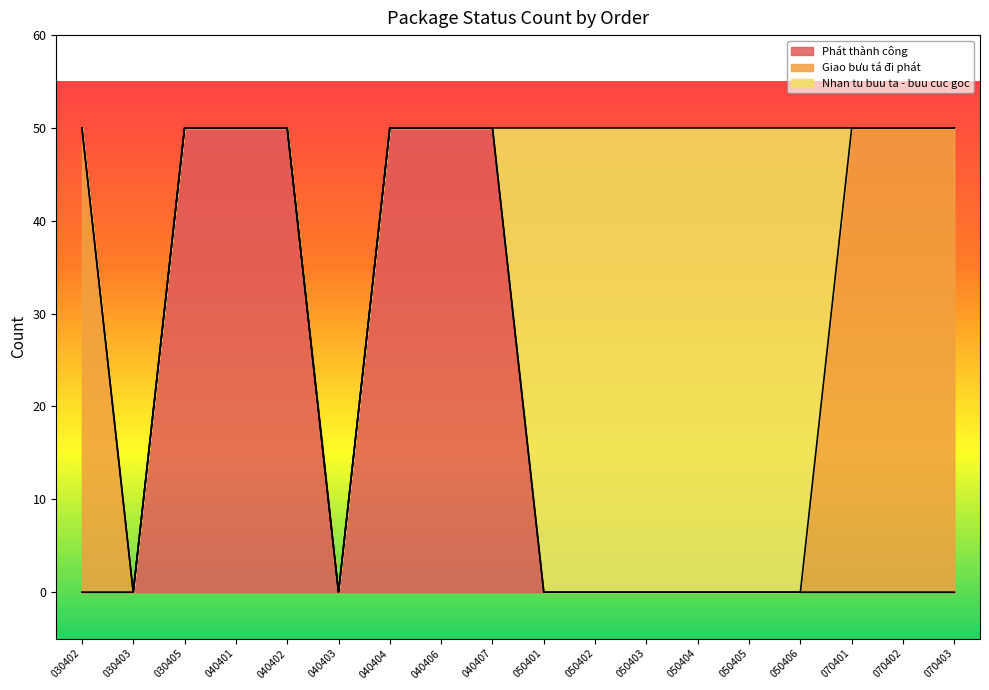

Does the chart display data point markers on the line(s)?

No